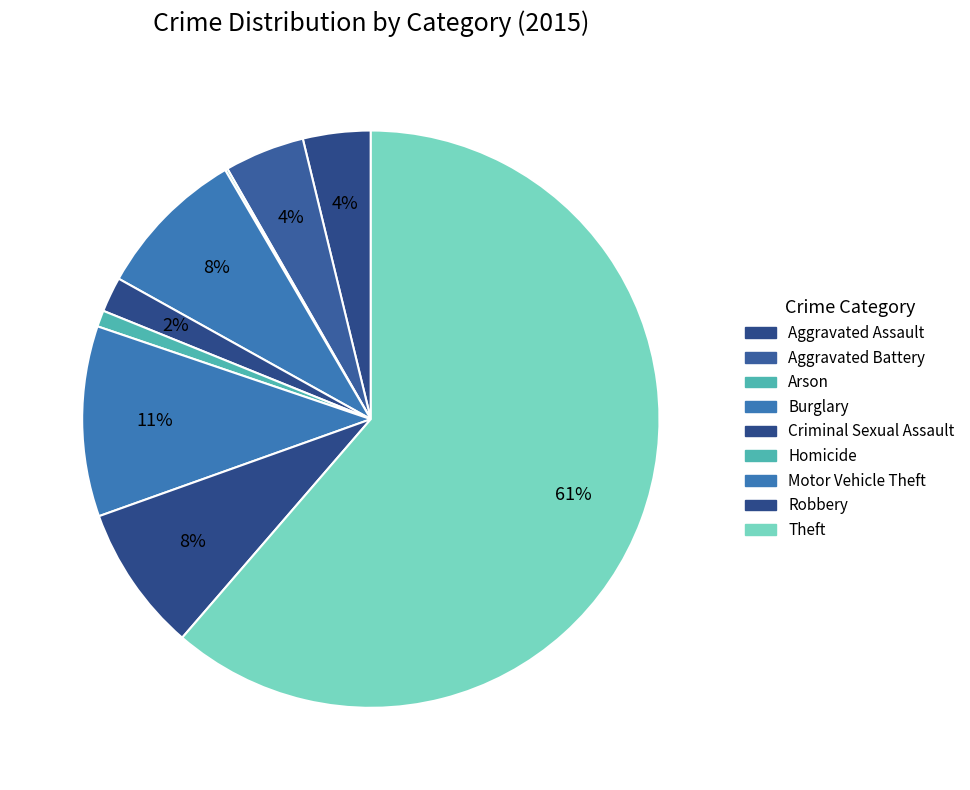

How many segments does this pie chart have?

9